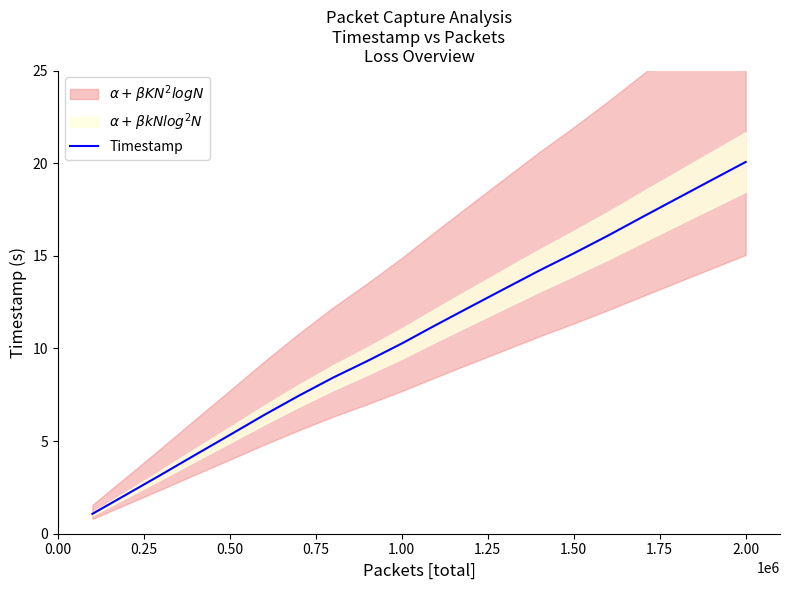

Is this an area chart (filled region under the line)?

No